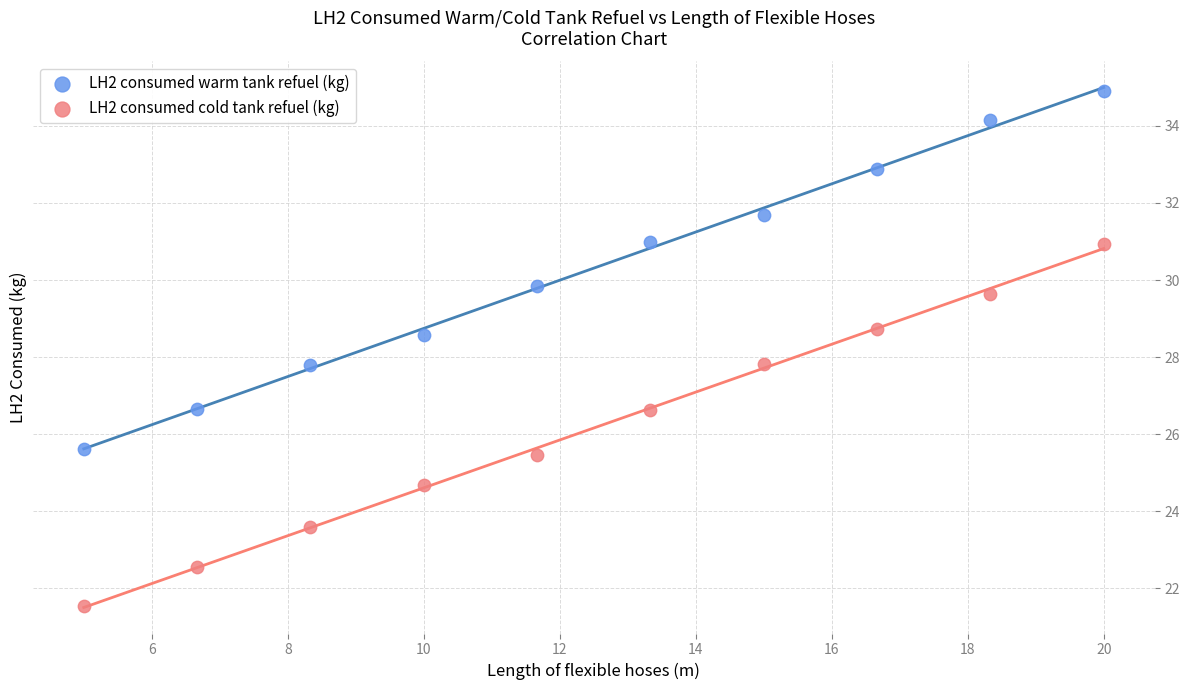

Which series has the widest spread of Y values?

LH2 consumed cold tank refuel (kg)